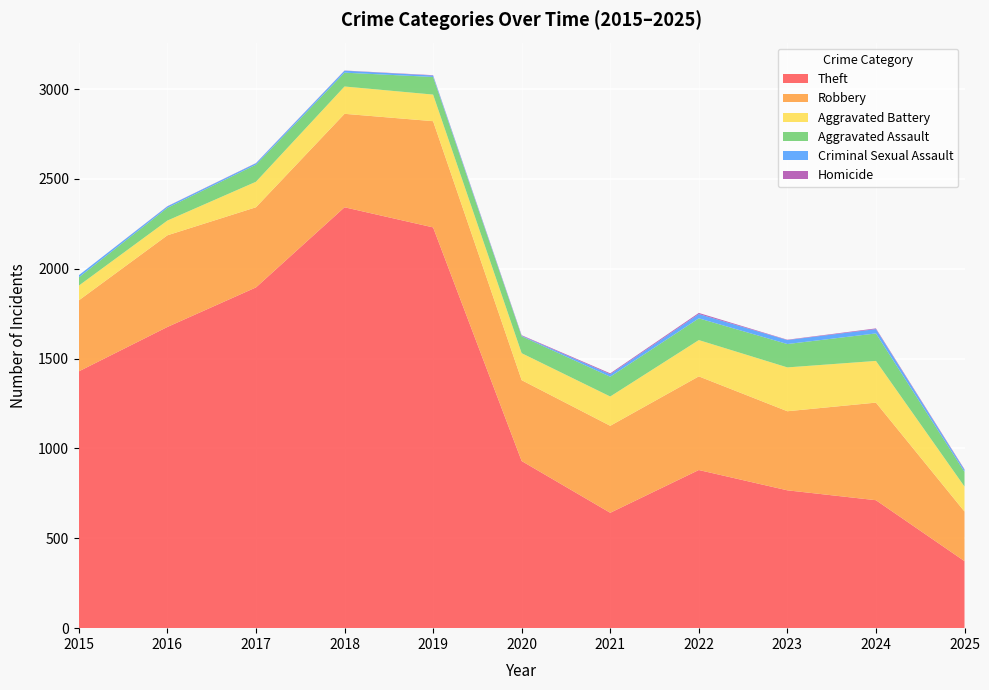

Reading right to left, extract all data points from this chart.

Theft: 2025=373	2024=712	2023=767	2022=880	2021=642	2020=930	2019=2230	2018=2342	2017=1896	2016=1676	2015=1429
Robbery: 2025=276	2024=543	2023=440	2022=521	2021=484	2020=450	2019=591	2018=520	2017=446	2016=510	2015=395
Aggravated Battery: 2025=139	2024=232	2023=244	2022=202	2021=163	2020=150	2019=148	2018=152	2017=142	2016=82	2015=82
Aggravated Assault: 2025=82	2024=153	2023=130	2022=121	2021=110	2020=94	2019=98	2018=77	2017=95	2016=71	2015=46
Criminal Sexual Assault: 2025=11	2024=24	2023=22	2022=24	2021=14	2020=3	2019=8	2018=11	2017=8	2016=8	2015=12
Homicide: 2025=3	2024=4	2023=2	2022=6	2021=5	2020=3	2019=2	2018=1	2017=1	2016=1	2015=0